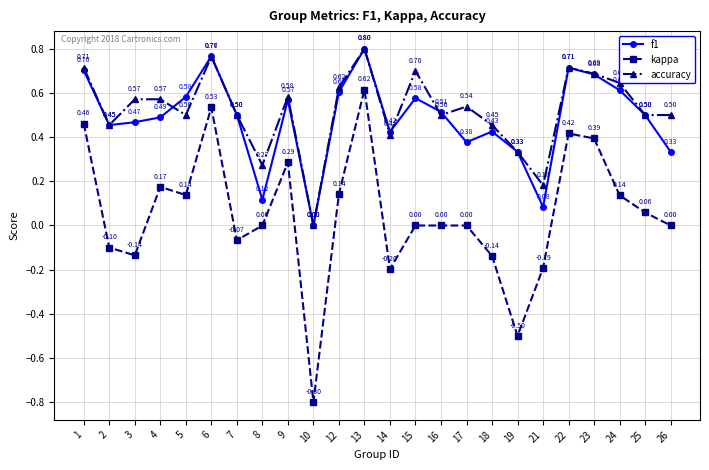

What is the value of the accuracy point at the 12th from the left?

0.8